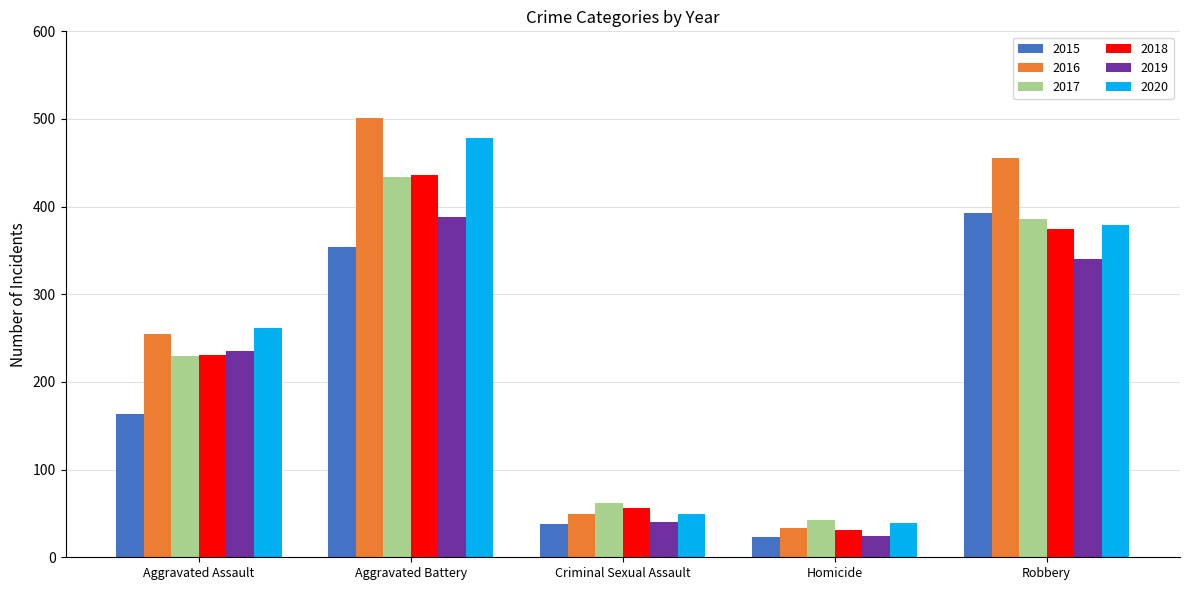

True or false: 2016 has a value of 49 at Criminal Sexual Assault.

True